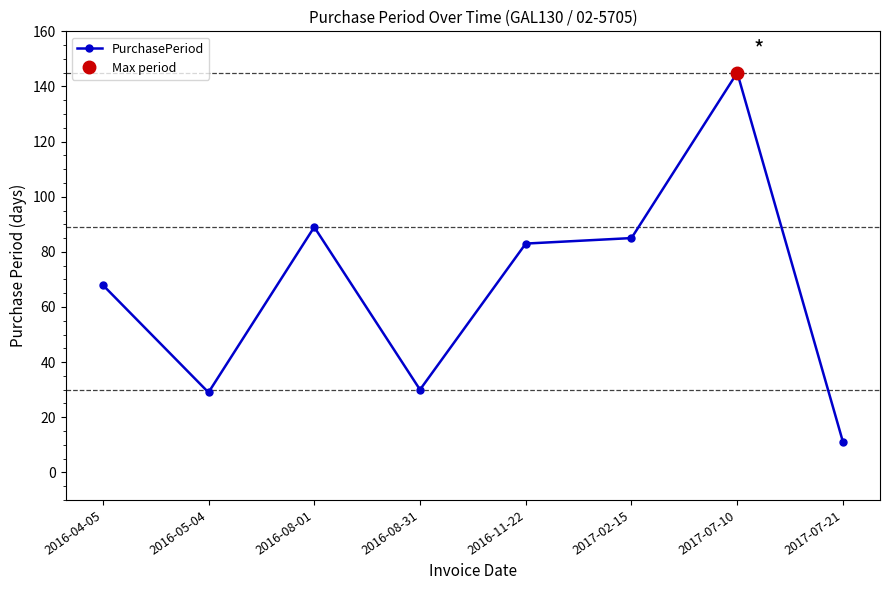

What is the value of the 8th point from the left?

11